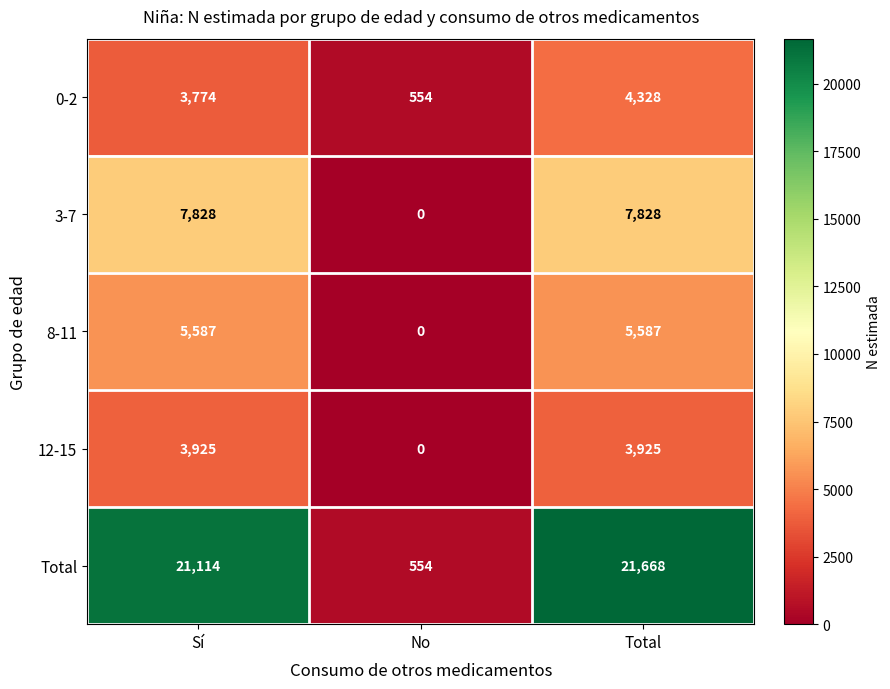

List the series in order of their peak value, lowest first.

12-15, 0-2, 8-11, 3-7, Total